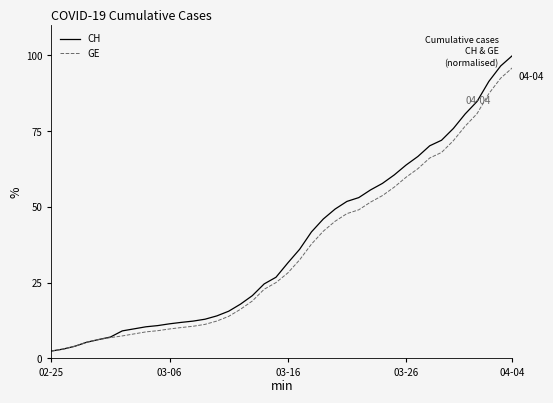

What is the minimum value for GE?

2.4